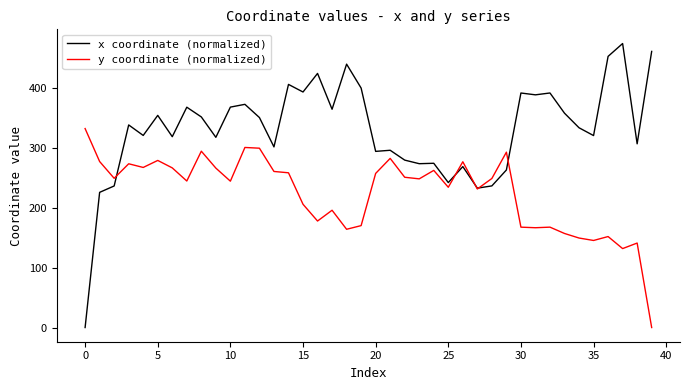

Which series has the widest spread of values?

x coordinate (normalized)